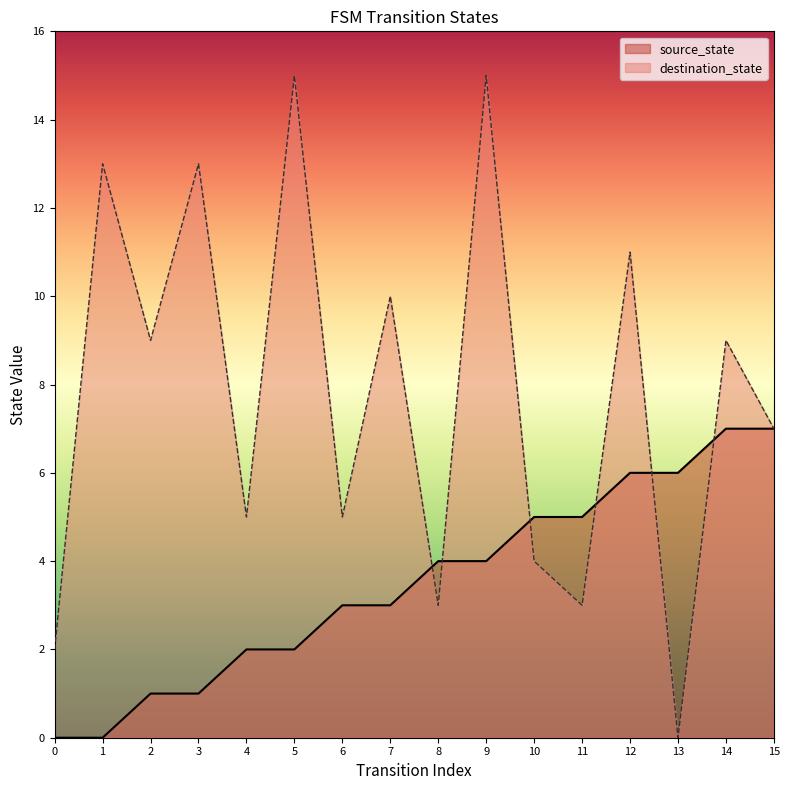

What is the sum of the destination_state values at 1 and 8?

16